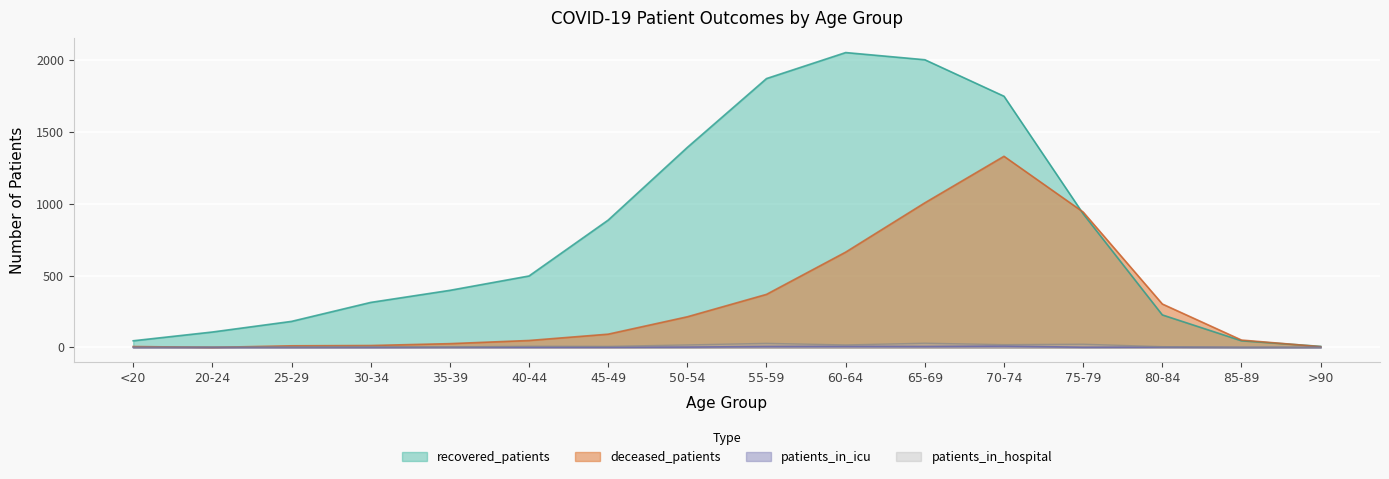

What is the value of the patients_in_hospital point at the 8th from the left?

17